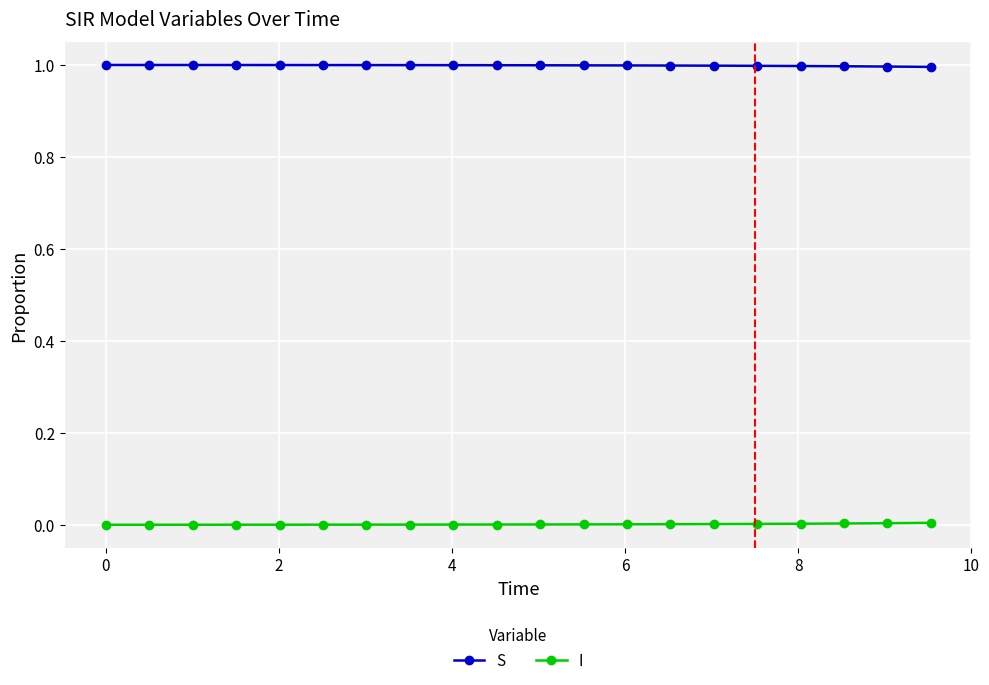

Is this an area chart (filled region under the line)?

No